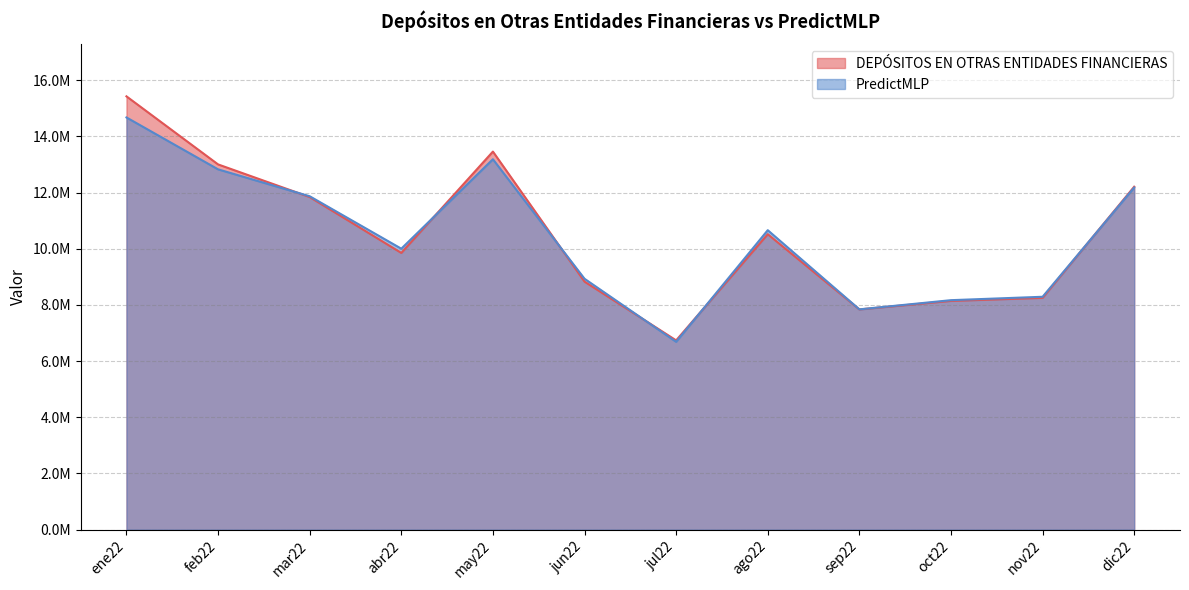

What is the total value across all series at feb22?

25835800.3